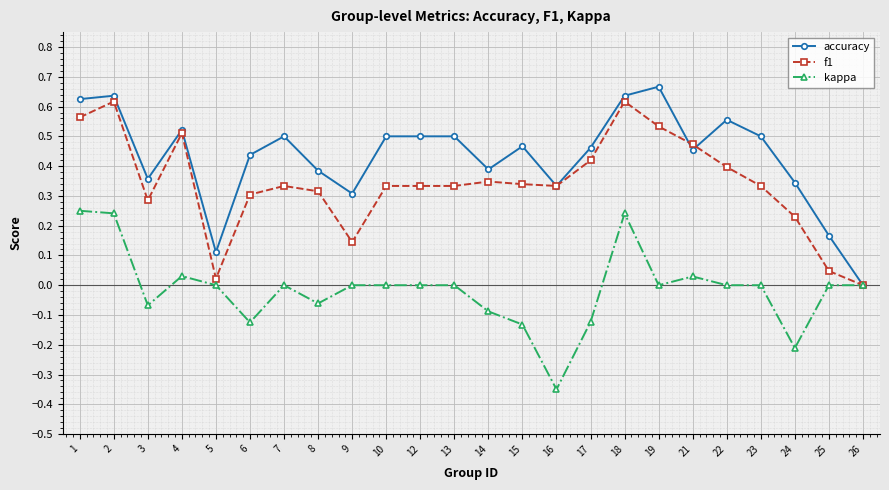

At which category does the chart reach its minimum across all series?

16